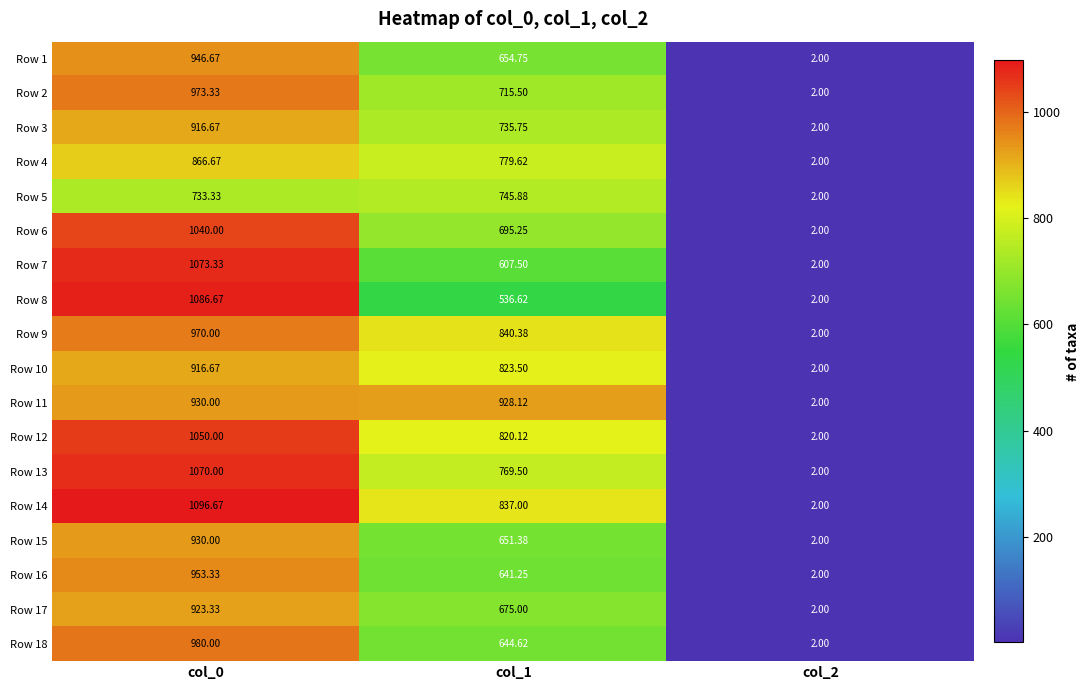

At which category is the sum across all series the highest?

col_0